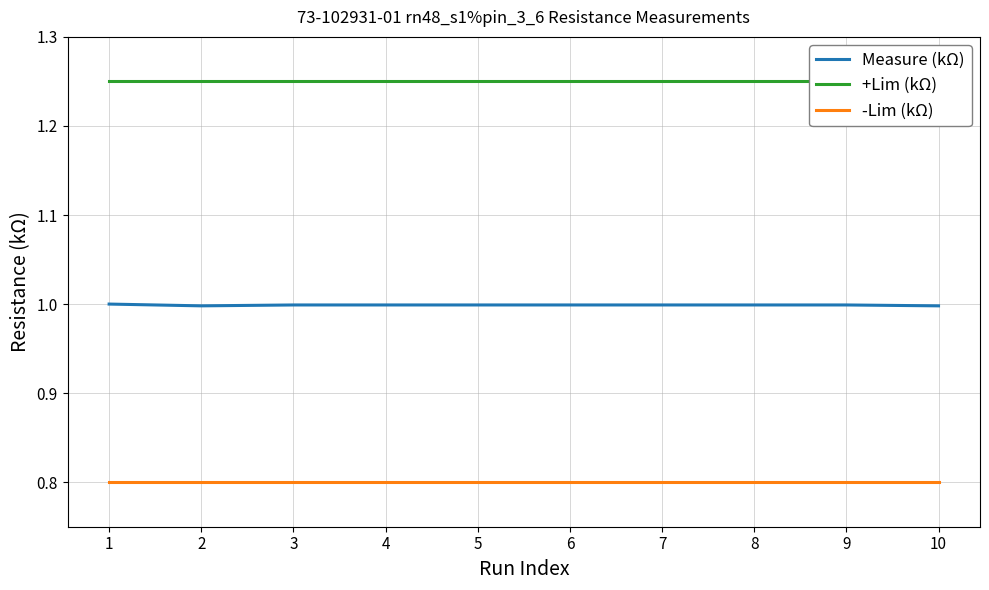

What is the sum of the +Lim (kΩ) values at 2 and 6?

2.5